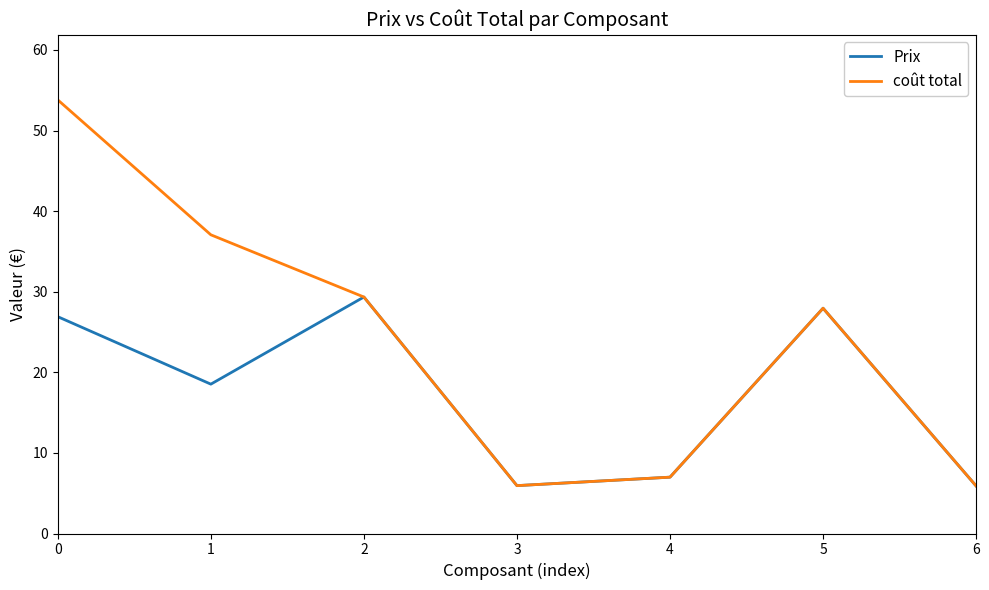

What is the sum of the Prix values at 2 and 3?

35.3